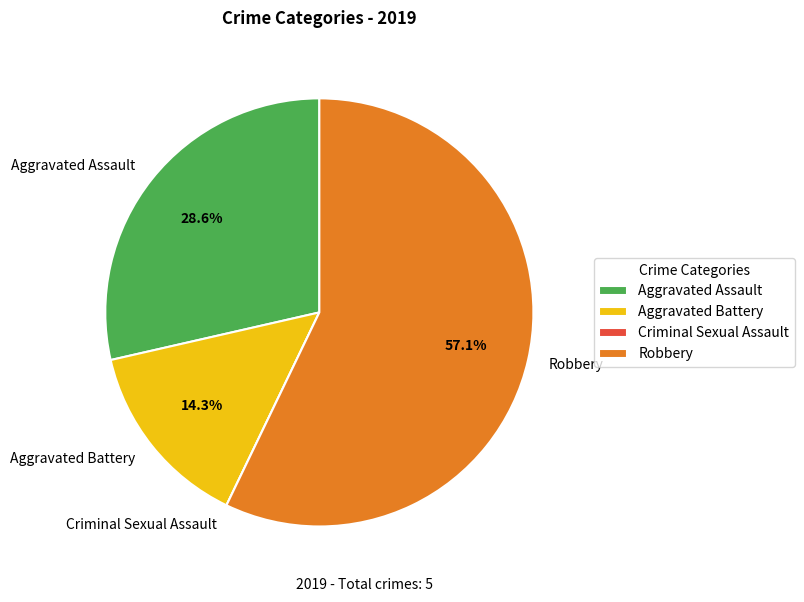

Does any single category account for the majority?

Yes